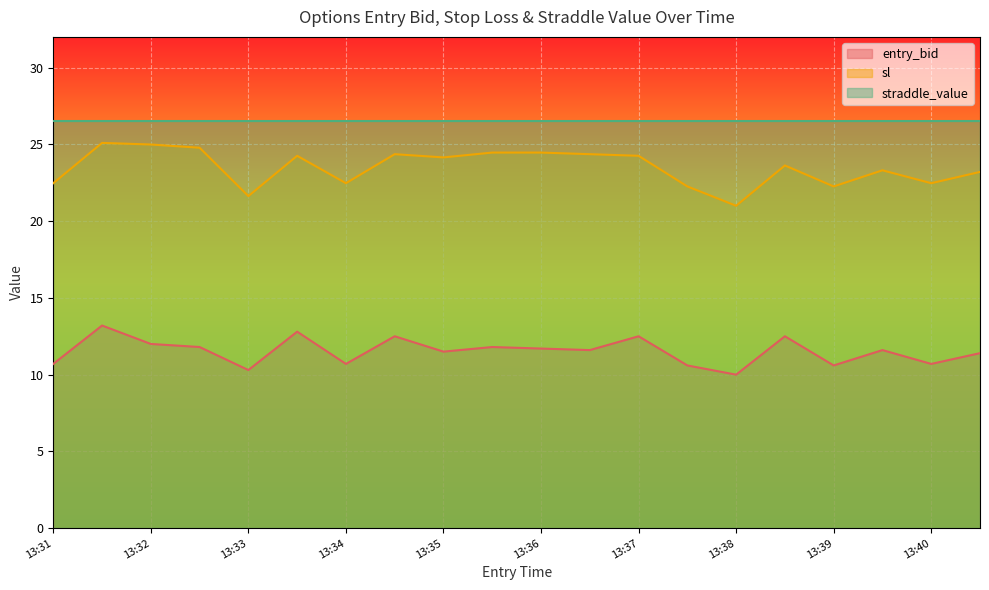

Which has a higher value, 13:37 or 13:33?

13:37